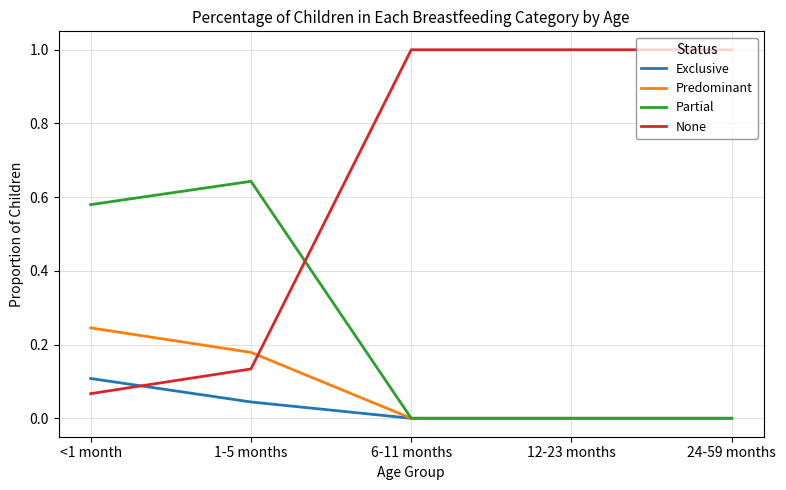

What position from the left is 6-11 months?

3